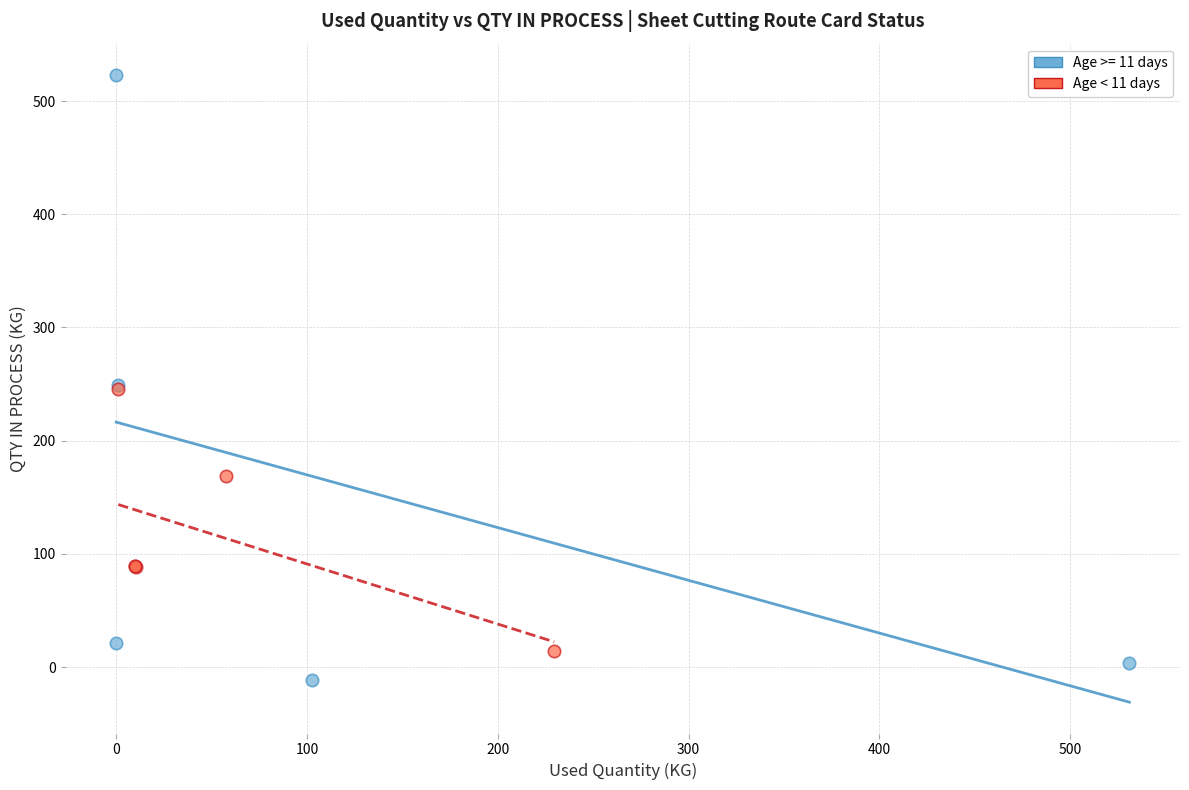

Which series has the largest Y range (max minus min)?

Age >= 11 days